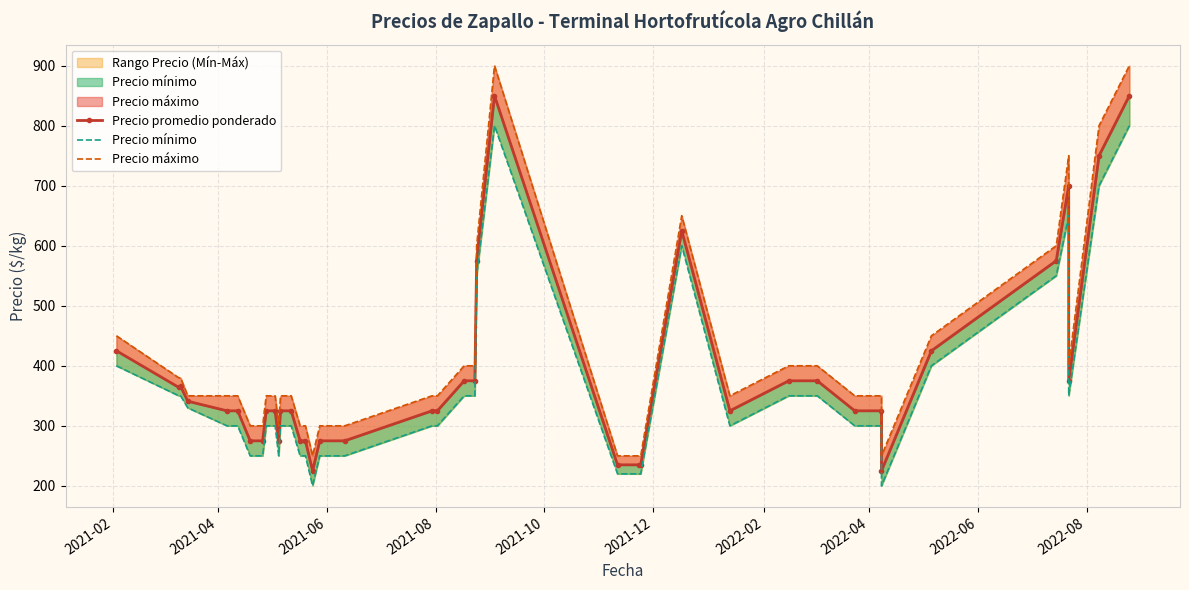

How many data points in Precio máximo are above 350?

16